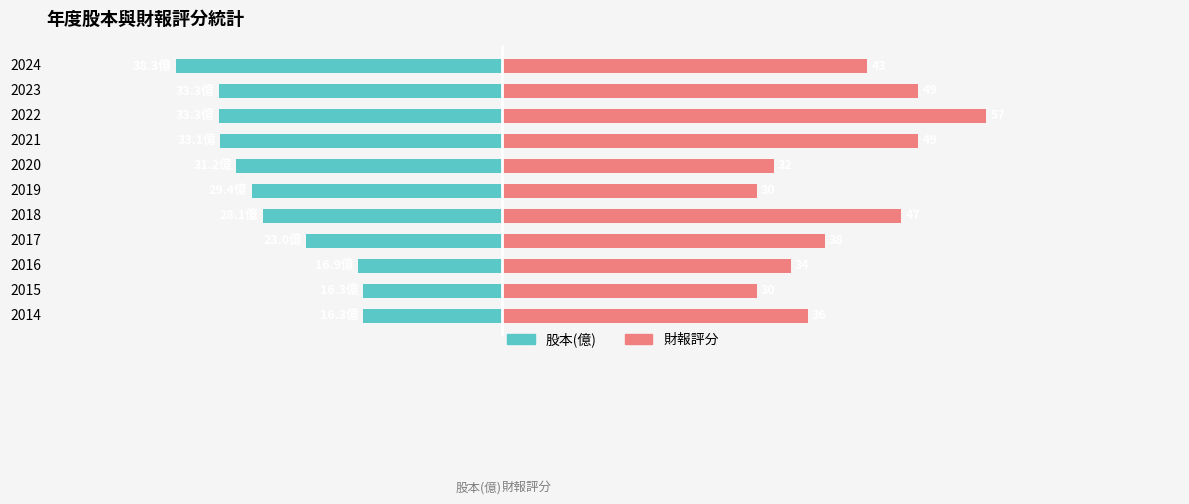

What is the greatest value displayed?

57.0